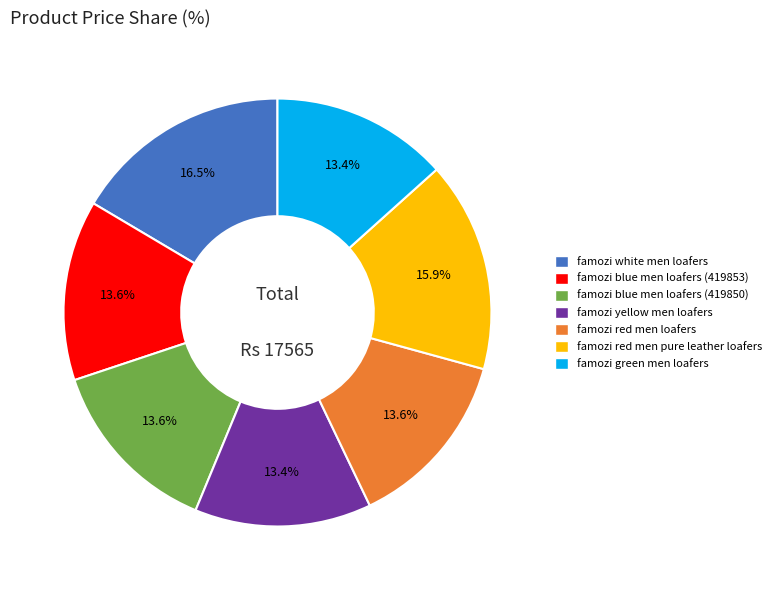

To the nearest percent, what is the difference between the famozi blue men loafers (419850) and famozi white men loafers slice percentages?

3%